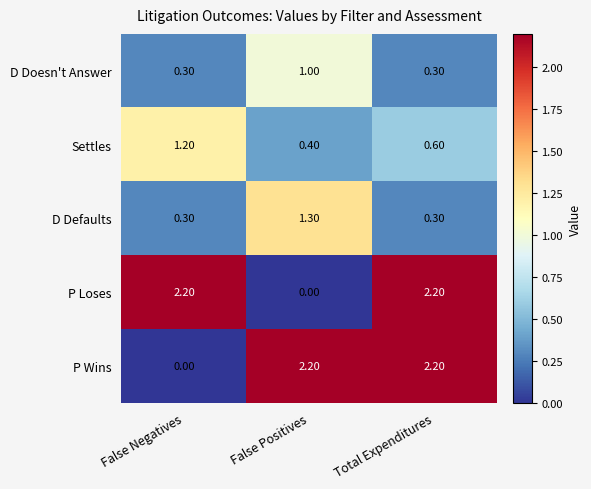

Where does the P Loses series first go above 2?

False Negatives